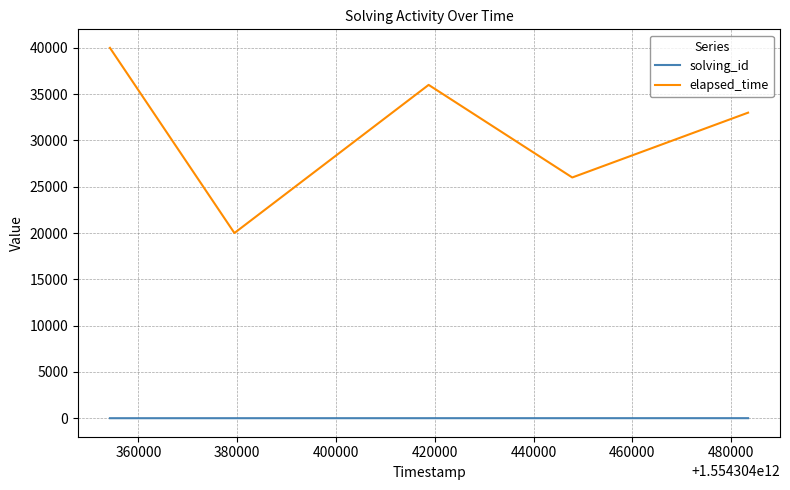

List the series in order of their overall mean, highest first.

elapsed_time, solving_id